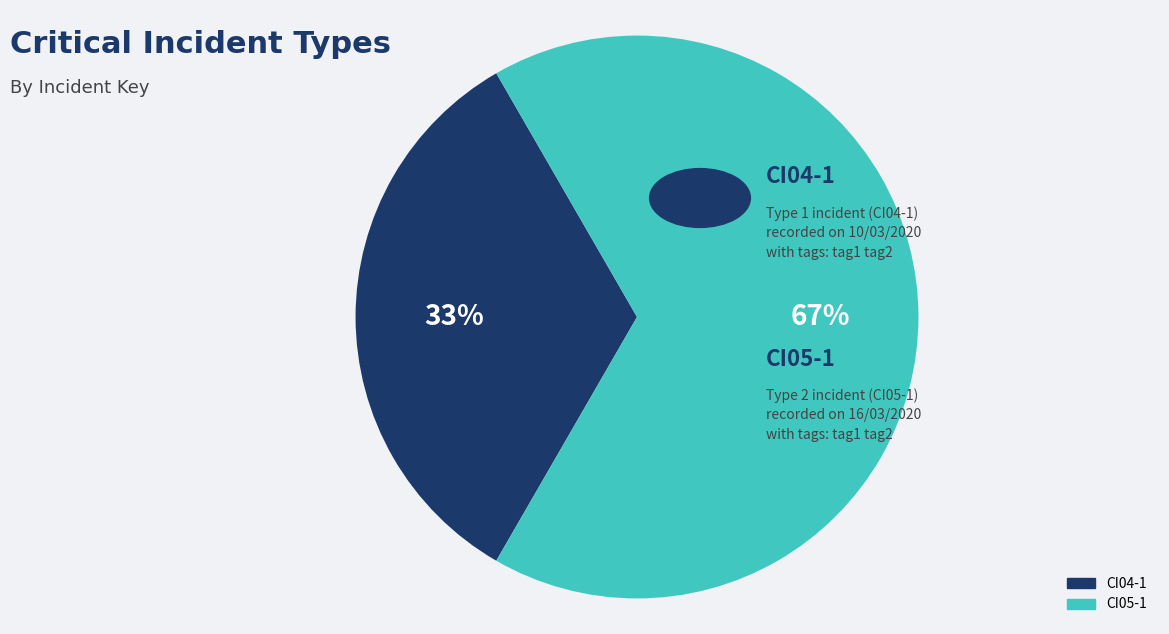

What percentage is the CI05-1 slice, to the nearest percent?

67%